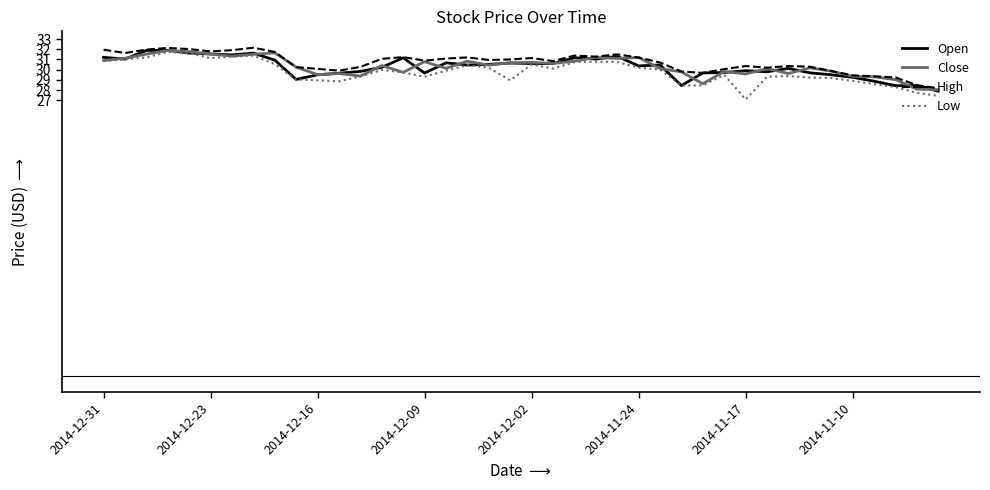

What is the highest value of the Low series?

31.7